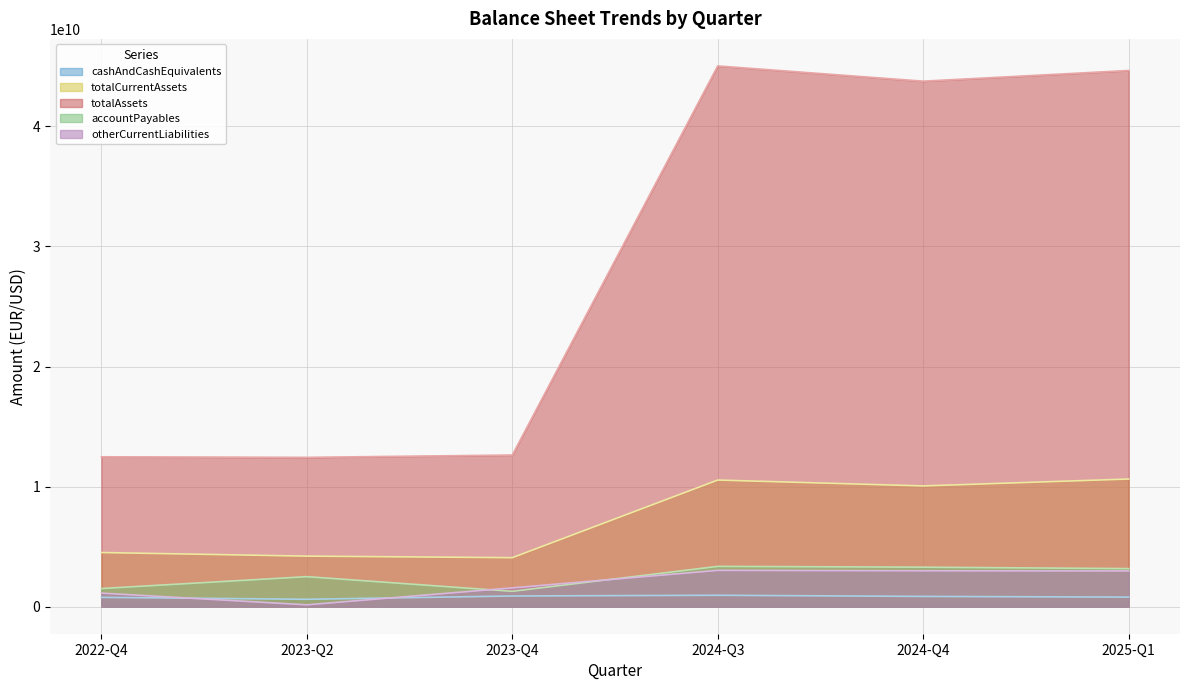

True or false: accountPayables and totalAssets intersect in this chart.

False